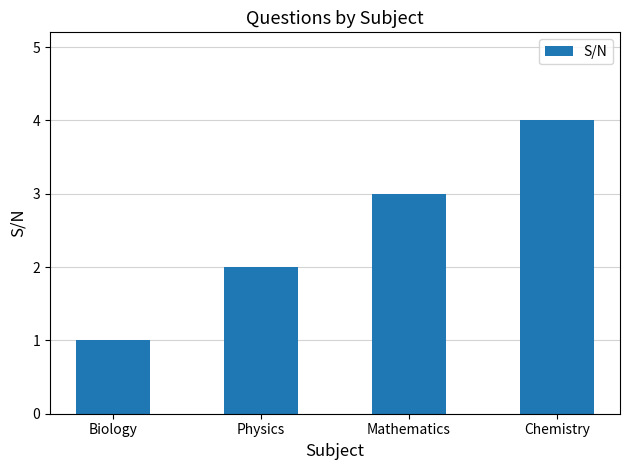

List the labels in order of value, largest first.

Chemistry, Mathematics, Physics, Biology